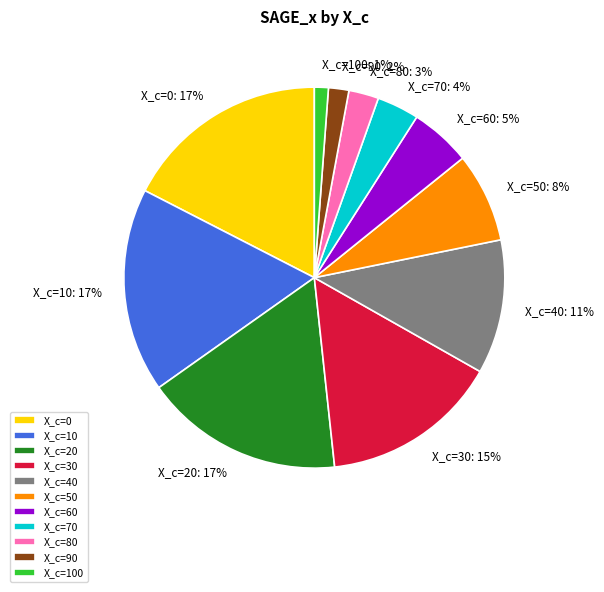

To the nearest percent, what is the average slice percentage?

9%